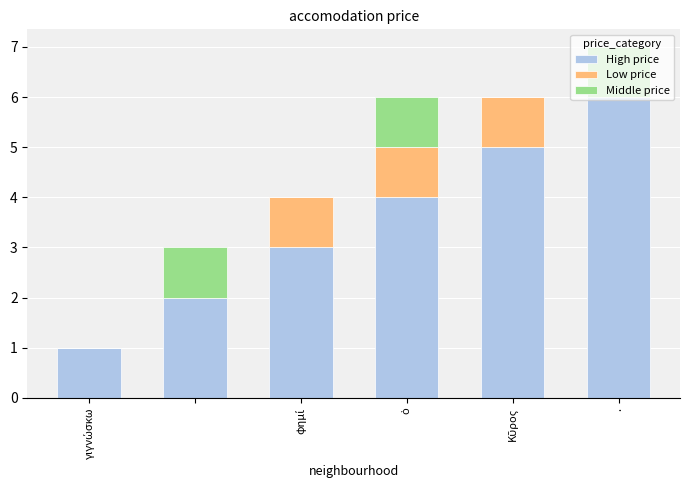

What is the sum of all High price values?

21